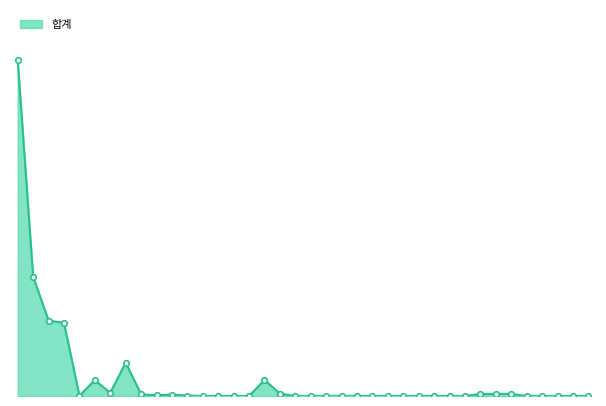

Reading left to right, what are all the values shown in this chart?

99194	35269	22288	21588	89	4659	955	9872	483	202	415	143	2	1	13	0	4754	700	0	0	8	49	12	12	9	4	3	7	20	0	576	622	620	0	0	0	2	0